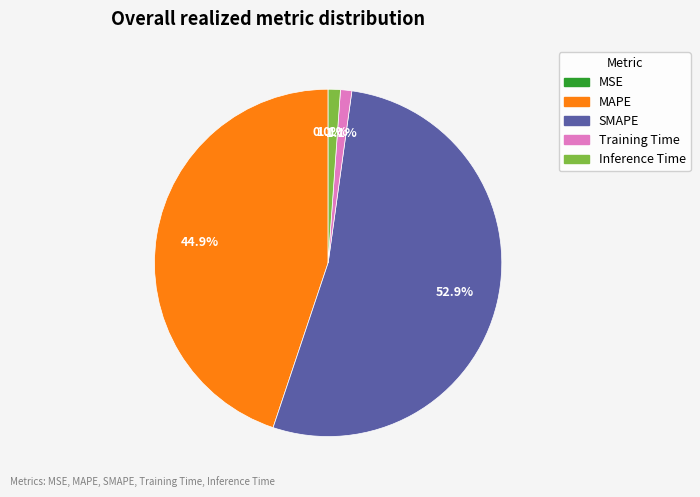

Does any single category account for the majority?

Yes